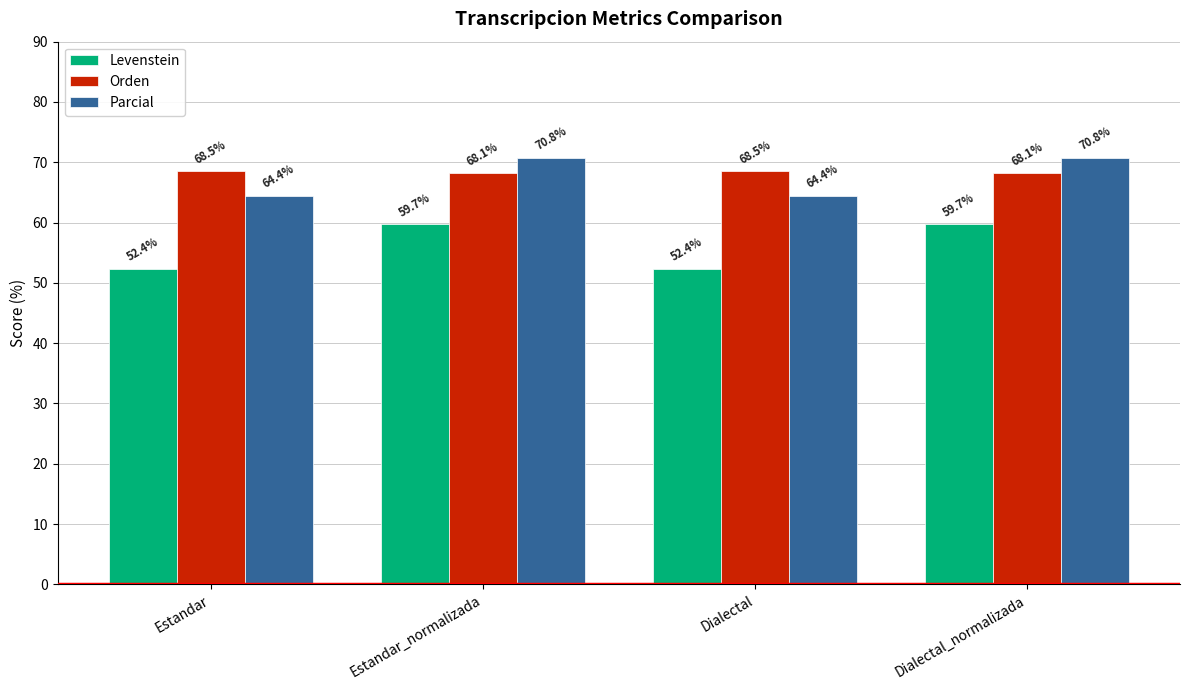

Rank the series by their maximum value, from highest to lowest.

Parcial, Orden, Levenstein